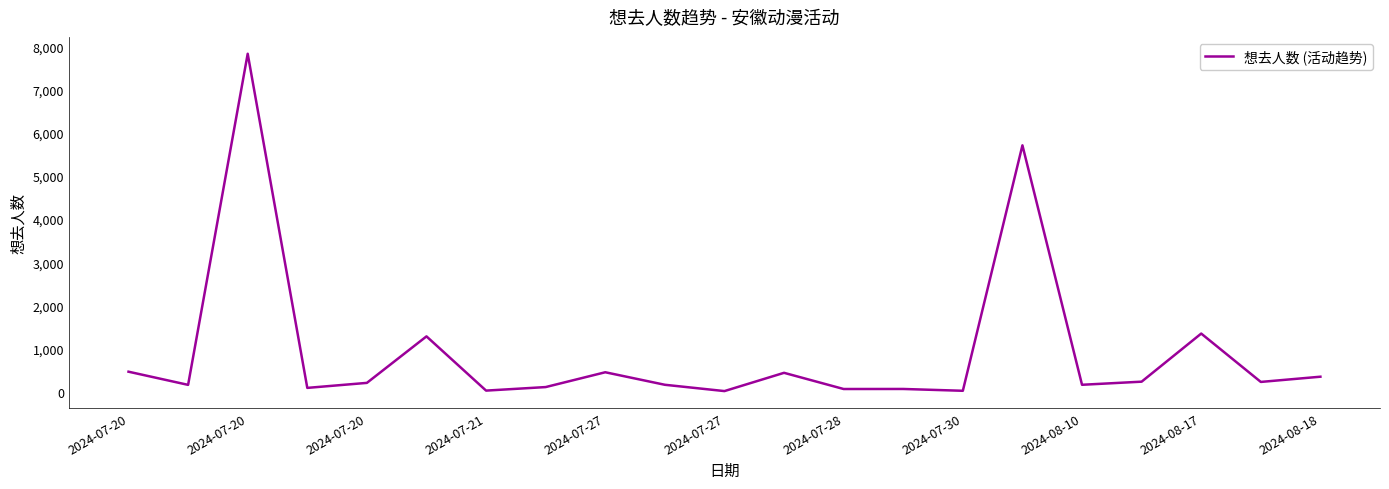

What is the greatest value displayed?

7830